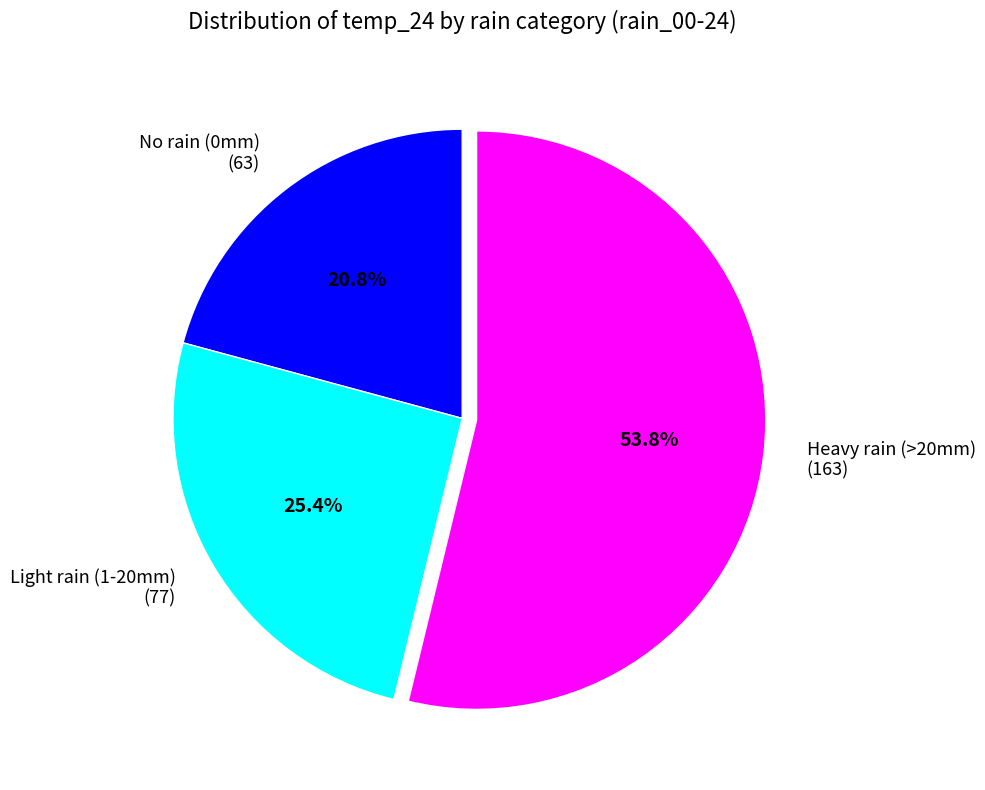

What is the total percentage of No rain (0mm) (63) and Light rain (1-20mm) (77)?

46.2%